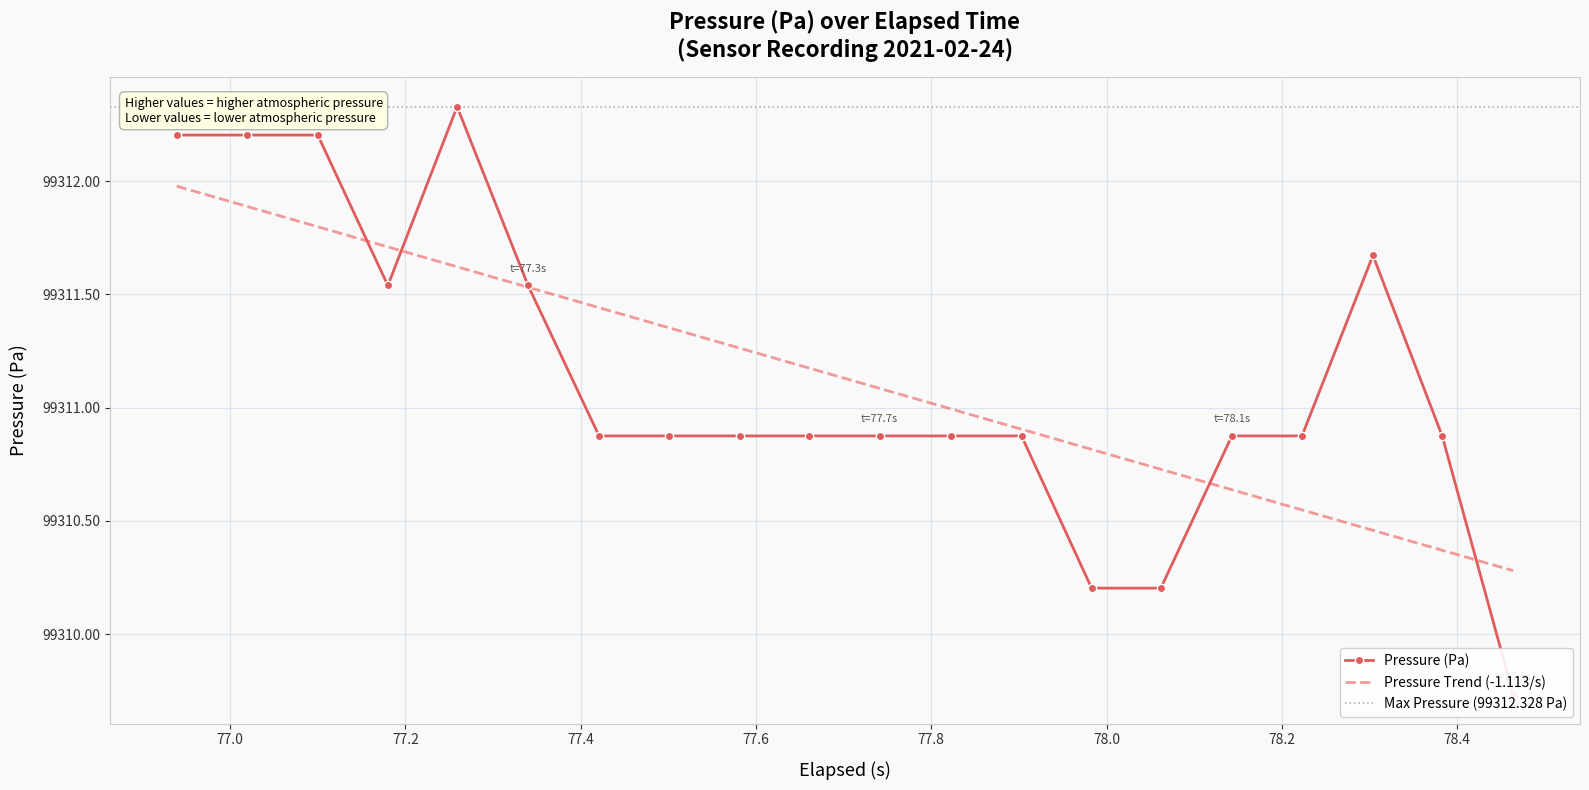

How many lines are shown in the chart?

1